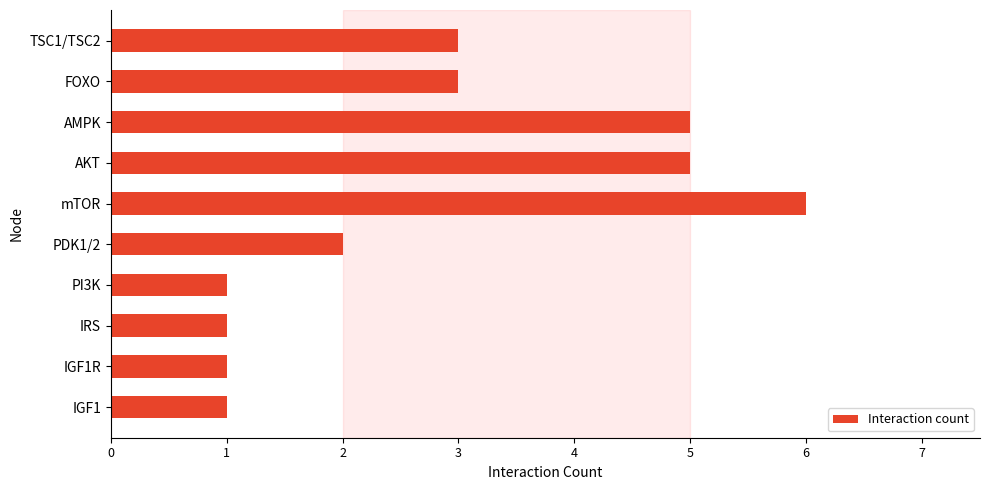

What is the change in value from IGF1 to mTOR?

+5